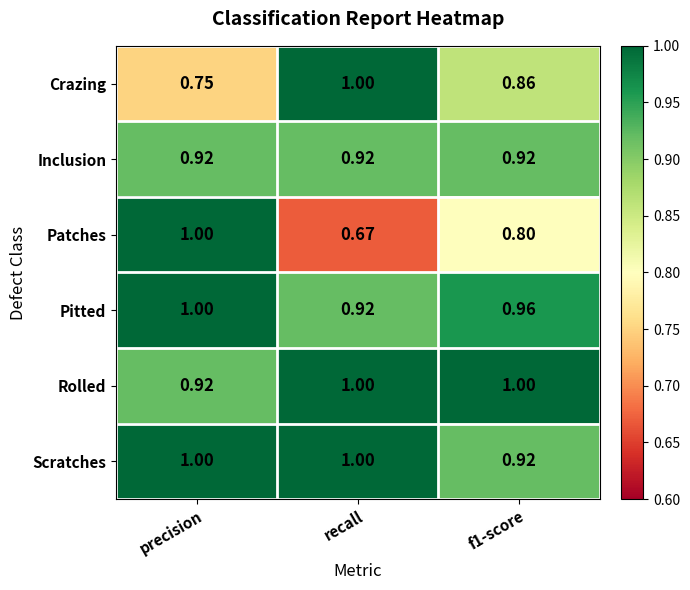

Where is Pitted nearest to the value 0?

recall